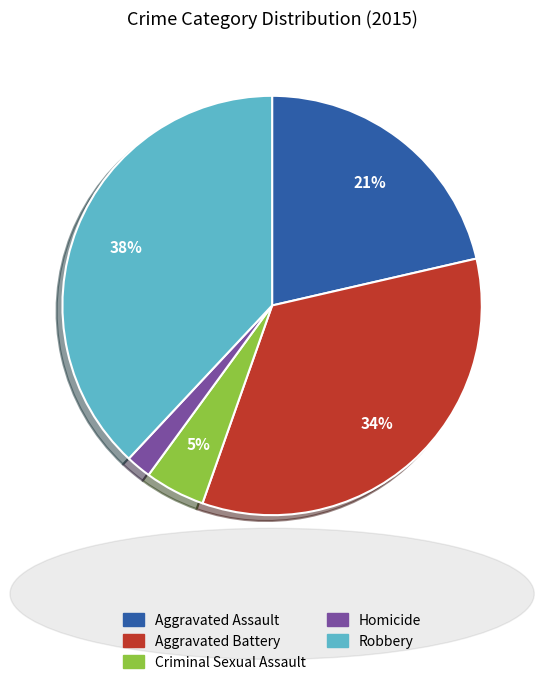

Rank the categories by value from highest to lowest.

Robbery, Aggravated Battery, Aggravated Assault, Criminal Sexual Assault, Homicide